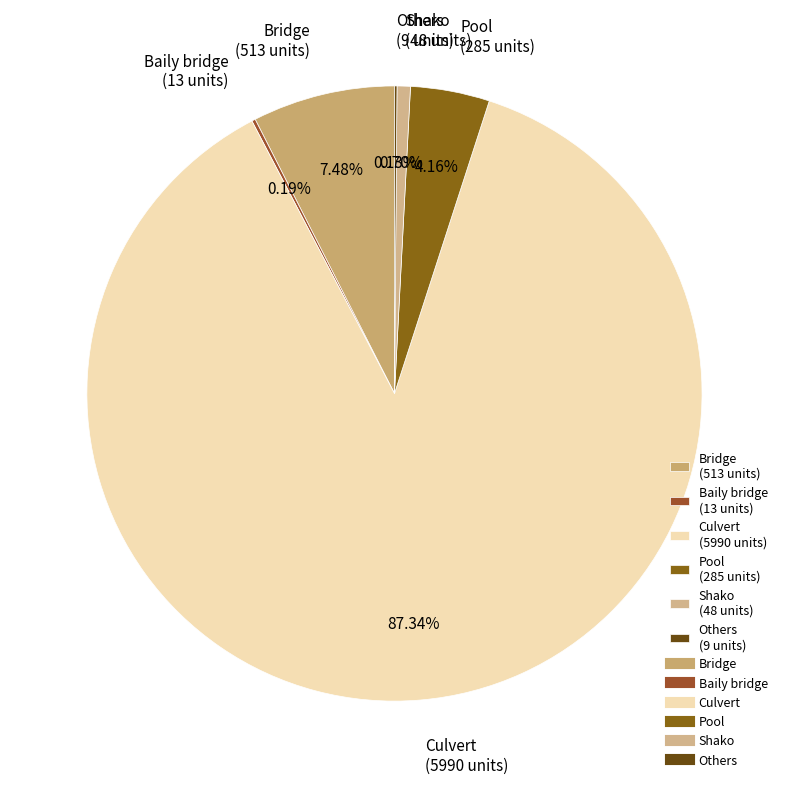

Which category has the biggest portion of the pie?

Culvert